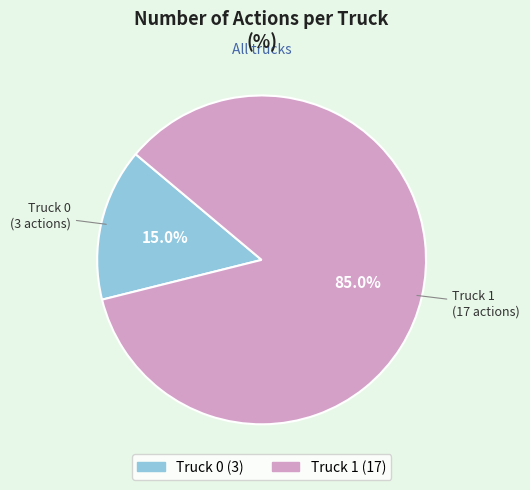

Is Truck 0 the majority of the pie?

No